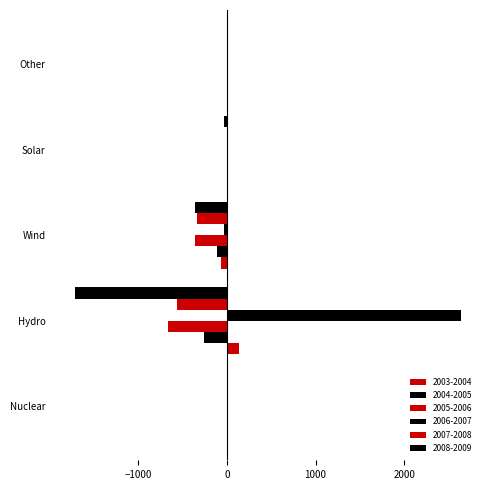

Count the number of categories in the chart.

5